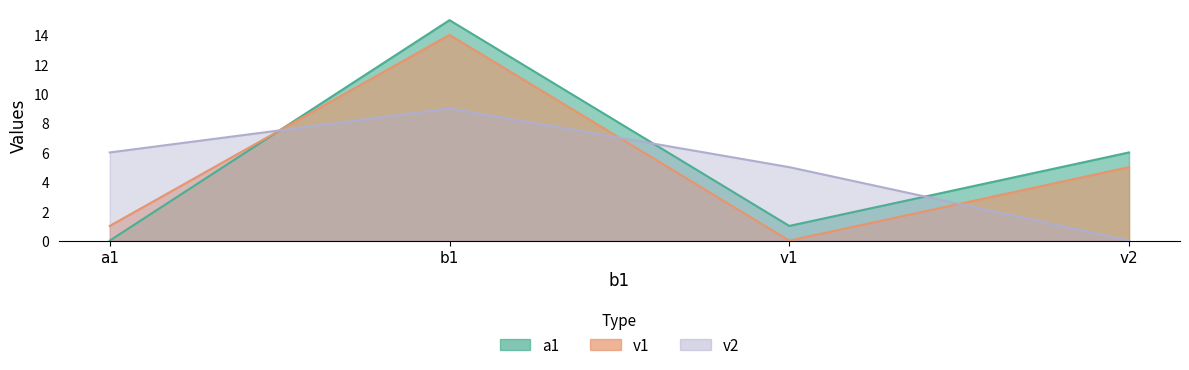

Is the value of v2 at a1 greater than the value of v1 at a1?

Yes